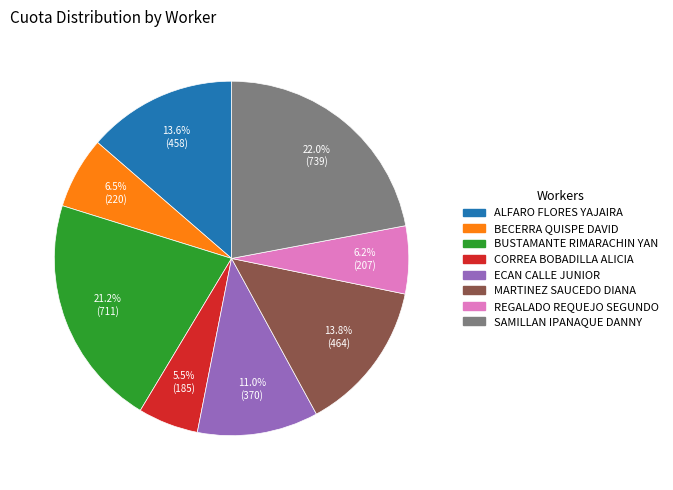

Between REGALADO REQUEJO SEGUNDO and ECAN CALLE JUNIOR, which is larger?

ECAN CALLE JUNIOR